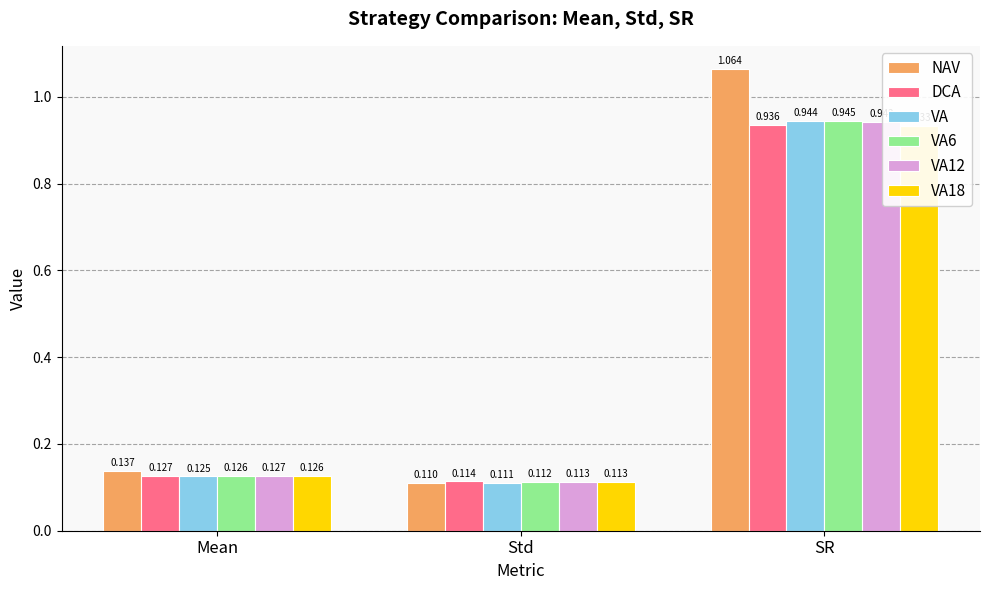

How many bars are there in each group?

6